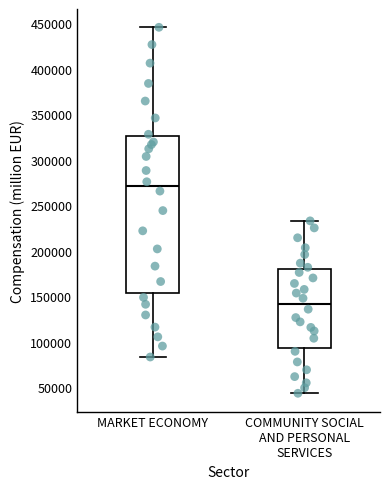

Comparing the boxes themselves (not the whiskers), which one is the tallest?

MARKET ECONOMY